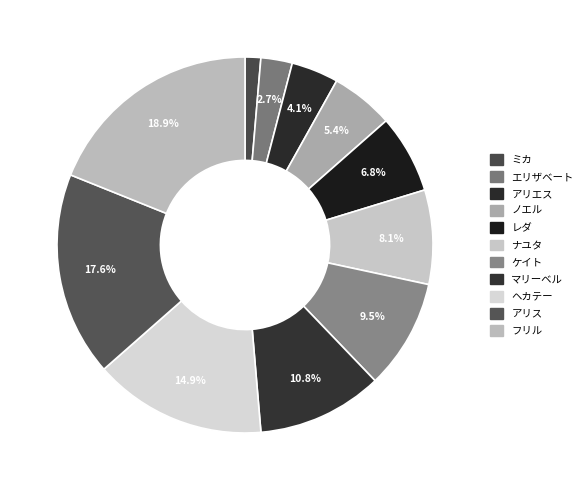

How many slices are in this pie chart?

11